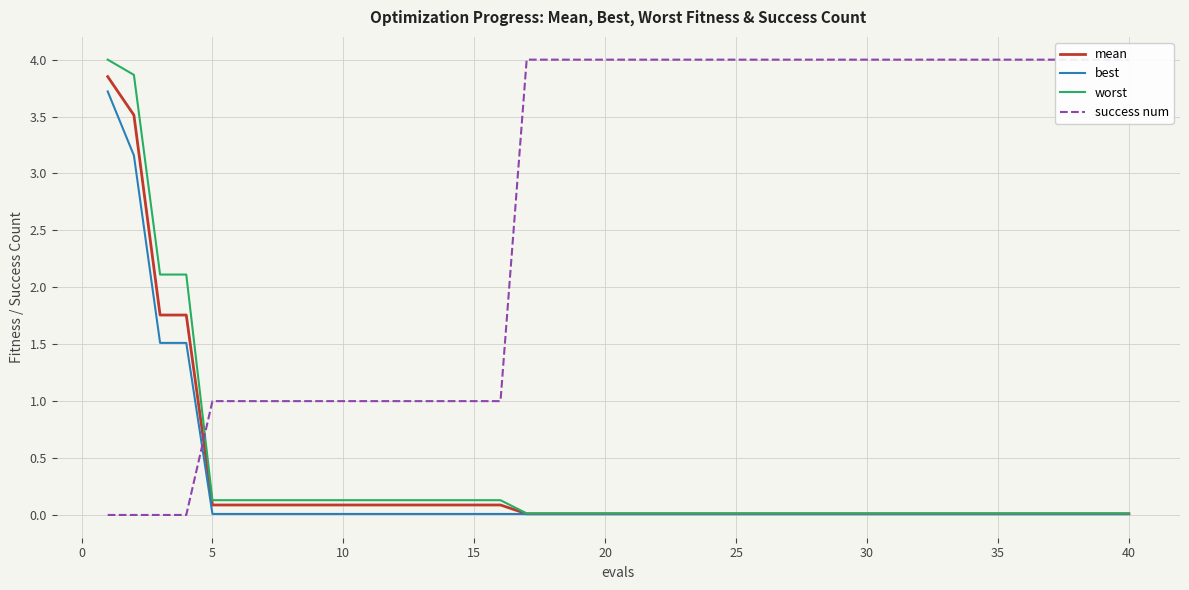

Reading right to left, transcribe all the data shown in this chart.

mean: 0.0	0.0	0.0	0.0	0.0	0.0	0.0	0.0	0.0	0.0	0.0	0.0	0.0	0.0	0.0	0.0	0.0	0.0	0.0	0.0	0.0	0.0	0.0	0.0	0.1	0.1	0.1	0.1	0.1	0.1	0.1	0.1	0.1	0.1	0.1	0.1	1.8	1.8	3.5	3.9
best: 0.0	0.0	0.0	0.0	0.0	0.0	0.0	0.0	0.0	0.0	0.0	0.0	0.0	0.0	0.0	0.0	0.0	0.0	0.0	0.0	0.0	0.0	0.0	0.0	0.0	0.0	0.0	0.0	0.0	0.0	0.0	0.0	0.0	0.0	0.0	0.0	1.5	1.5	3.2	3.7
worst: 0.0	0.0	0.0	0.0	0.0	0.0	0.0	0.0	0.0	0.0	0.0	0.0	0.0	0.0	0.0	0.0	0.0	0.0	0.0	0.0	0.0	0.0	0.0	0.0	0.1	0.1	0.1	0.1	0.1	0.1	0.1	0.1	0.1	0.1	0.1	0.1	2.1	2.1	3.9	4.0
success num: 4.0	4.0	4.0	4.0	4.0	4.0	4.0	4.0	4.0	4.0	4.0	4.0	4.0	4.0	4.0	4.0	4.0	4.0	4.0	4.0	4.0	4.0	4.0	4.0	1.0	1.0	1.0	1.0	1.0	1.0	1.0	1.0	1.0	1.0	1.0	1.0	0.0	0.0	0.0	0.0